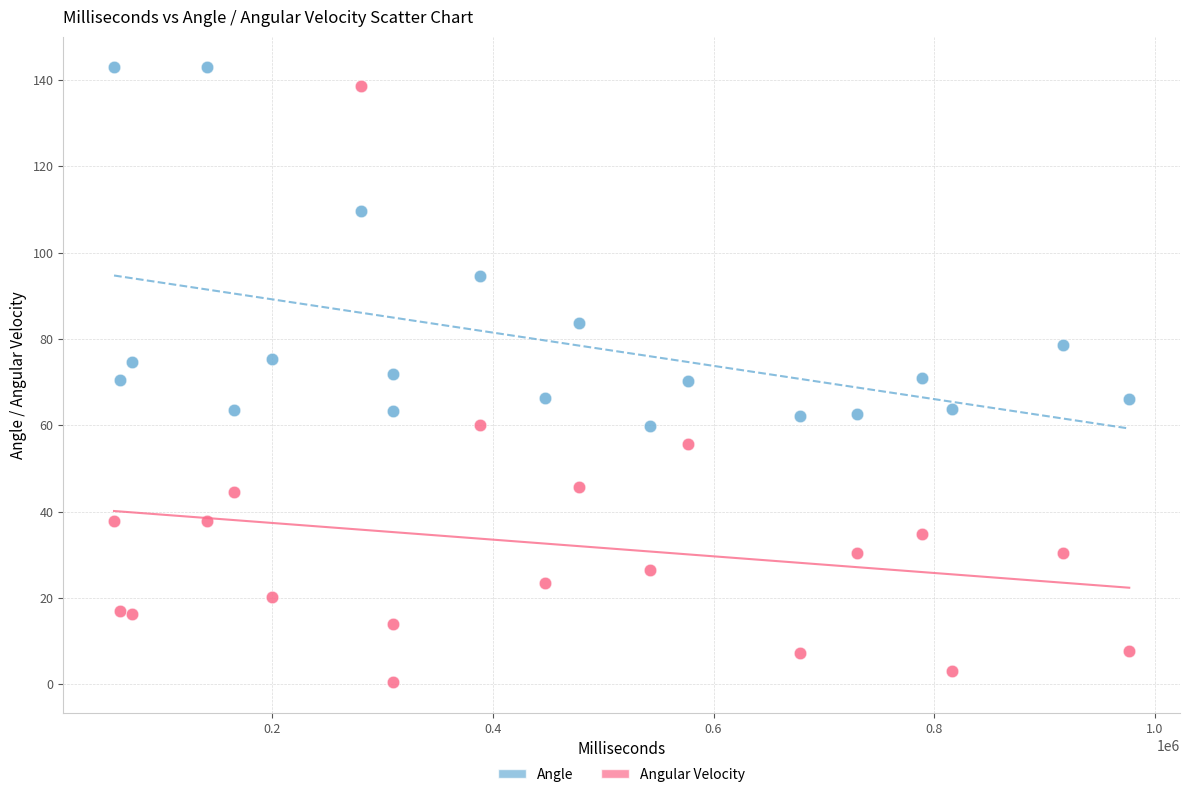

What are all the series names shown in the legend?

Angle, Angular Velocity